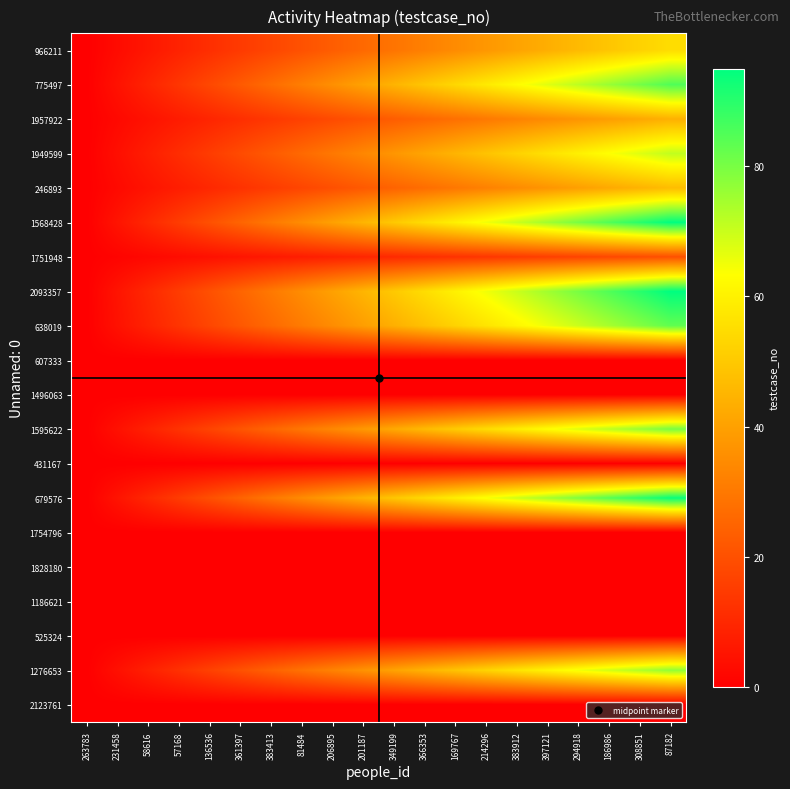

Reading left to right, transcribe all the data shown in this chart.

966211: 263783=0.0	231458=2.9	58616=5.8	57168=8.7	136536=11.6	361397=14.5	383413=17.4	81484=20.3	206895=23.2	201187=26.1	349199=28.9	366353=31.8	169767=34.7	214296=37.6	383912=40.5	397121=43.4	294918=46.3	186986=49.2	308851=52.1	87182=55.0
775497: 263783=0.0	231458=4.5	58616=8.9	57168=13.4	136536=17.9	361397=22.4	383413=26.8	81484=31.3	206895=35.8	201187=40.3	349199=44.7	366353=49.2	169767=53.7	214296=58.2	383912=62.6	397121=67.1	294918=71.6	186986=76.1	308851=80.5	87182=85.0
1957922: 263783=0.0	231458=2.3	58616=4.6	57168=6.9	136536=9.3	361397=11.6	383413=13.9	81484=16.2	206895=18.5	201187=20.8	349199=23.2	366353=25.5	169767=27.8	214296=30.1	383912=32.4	397121=34.7	294918=37.1	186986=39.4	308851=41.7	87182=44.0
1949599: 263783=0.0	231458=3.7	58616=7.5	57168=11.2	136536=14.9	361397=18.7	383413=22.4	81484=26.2	206895=29.9	201187=33.6	349199=37.4	366353=41.1	169767=44.8	214296=48.6	383912=52.3	397121=56.1	294918=59.8	186986=63.5	308851=67.3	87182=71.0
246893: 263783=0.0	231458=2.5	58616=4.9	57168=7.4	136536=9.9	361397=12.4	383413=14.8	81484=17.3	206895=19.8	201187=22.3	349199=24.7	366353=27.2	169767=29.7	214296=32.2	383912=34.6	397121=37.1	294918=39.6	186986=42.1	308851=44.5	87182=47.0
1568428: 263783=0.0	231458=5.0	58616=10.0	57168=15.0	136536=20.0	361397=25.0	383413=30.0	81484=35.0	206895=40.0	201187=45.0	349199=50.0	366353=55.0	169767=60.0	214296=65.0	383912=70.0	397121=75.0	294918=80.0	186986=85.0	308851=90.0	87182=95.0
1751948: 263783=0.0	231458=1.1	58616=2.1	57168=3.2	136536=4.2	361397=5.3	383413=6.3	81484=7.4	206895=8.4	201187=9.5	349199=10.5	366353=11.6	169767=12.6	214296=13.7	383912=14.7	397121=15.8	294918=16.8	186986=17.9	308851=18.9	87182=20.0
2093357: 263783=0.0	231458=5.0	58616=10.0	57168=15.0	136536=20.0	361397=25.0	383413=30.0	81484=35.0	206895=40.0	201187=45.0	349199=50.0	366353=55.0	169767=60.0	214296=65.0	383912=70.0	397121=75.0	294918=80.0	186986=85.0	308851=90.0	87182=95.0
638019: 263783=0.0	231458=4.4	58616=8.7	57168=13.1	136536=17.5	361397=21.8	383413=26.2	81484=30.6	206895=34.9	201187=39.3	349199=43.7	366353=48.1	169767=52.4	214296=56.8	383912=61.2	397121=65.5	294918=69.9	186986=74.3	308851=78.6	87182=83.0
607333: 263783=0.0	231458=0.0	58616=0.0	57168=0.0	136536=0.0	361397=0.0	383413=0.0	81484=0.0	206895=0.0	201187=0.0	349199=0.0	366353=0.0	169767=0.0	214296=0.0	383912=0.0	397121=0.0	294918=0.0	186986=0.0	308851=0.0	87182=0.0
1496063: 263783=0.0	231458=0.0	58616=0.0	57168=0.0	136536=0.0	361397=0.0	383413=0.0	81484=0.0	206895=0.0	201187=0.0	349199=0.0	366353=0.0	169767=0.0	214296=0.0	383912=0.0	397121=0.0	294918=0.0	186986=0.0	308851=0.0	87182=0.0
1595622: 263783=0.0	231458=4.2	58616=8.4	57168=12.6	136536=16.8	361397=21.1	383413=25.3	81484=29.5	206895=33.7	201187=37.9	349199=42.1	366353=46.3	169767=50.5	214296=54.7	383912=58.9	397121=63.2	294918=67.4	186986=71.6	308851=75.8	87182=80.0
431167: 263783=0.0	231458=0.0	58616=0.0	57168=0.0	136536=0.0	361397=0.0	383413=0.0	81484=0.0	206895=0.0	201187=0.0	349199=0.0	366353=0.0	169767=0.0	214296=0.0	383912=0.0	397121=0.0	294918=0.0	186986=0.0	308851=0.0	87182=0.0
679576: 263783=0.0	231458=4.9	58616=9.9	57168=14.8	136536=19.8	361397=24.7	383413=29.7	81484=34.6	206895=39.6	201187=44.5	349199=49.5	366353=54.4	169767=59.4	214296=64.3	383912=69.3	397121=74.2	294918=79.2	186986=84.1	308851=89.1	87182=94.0
1754796: 263783=0.0	231458=0.0	58616=0.0	57168=0.0	136536=0.0	361397=0.0	383413=0.0	81484=0.0	206895=0.0	201187=0.0	349199=0.0	366353=0.0	169767=0.0	214296=0.0	383912=0.0	397121=0.0	294918=0.0	186986=0.0	308851=0.0	87182=0.0
1828180: 263783=0.0	231458=0.0	58616=0.0	57168=0.0	136536=0.0	361397=0.0	383413=0.0	81484=0.0	206895=0.0	201187=0.0	349199=0.0	366353=0.0	169767=0.0	214296=0.0	383912=0.0	397121=0.0	294918=0.0	186986=0.0	308851=0.0	87182=0.0
1186621: 263783=0.0	231458=0.0	58616=0.0	57168=0.0	136536=0.0	361397=0.0	383413=0.0	81484=0.0	206895=0.0	201187=0.0	349199=0.0	366353=0.0	169767=0.0	214296=0.0	383912=0.0	397121=0.0	294918=0.0	186986=0.0	308851=0.0	87182=0.0
525324: 263783=0.0	231458=0.0	58616=0.0	57168=0.0	136536=0.0	361397=0.0	383413=0.0	81484=0.0	206895=0.0	201187=0.0	349199=0.0	366353=0.0	169767=0.0	214296=0.0	383912=0.0	397121=0.0	294918=0.0	186986=0.0	308851=0.0	87182=0.0
1276653: 263783=0.0	231458=4.1	58616=8.1	57168=12.2	136536=16.2	361397=20.3	383413=24.3	81484=28.4	206895=32.4	201187=36.5	349199=40.5	366353=44.6	169767=48.6	214296=52.7	383912=56.7	397121=60.8	294918=64.8	186986=68.9	308851=72.9	87182=77.0
2123761: 263783=0.0	231458=0.0	58616=0.0	57168=0.0	136536=0.0	361397=0.0	383413=0.0	81484=0.0	206895=0.0	201187=0.0	349199=0.0	366353=0.0	169767=0.0	214296=0.0	383912=0.0	397121=0.0	294918=0.0	186986=0.0	308851=0.0	87182=0.0